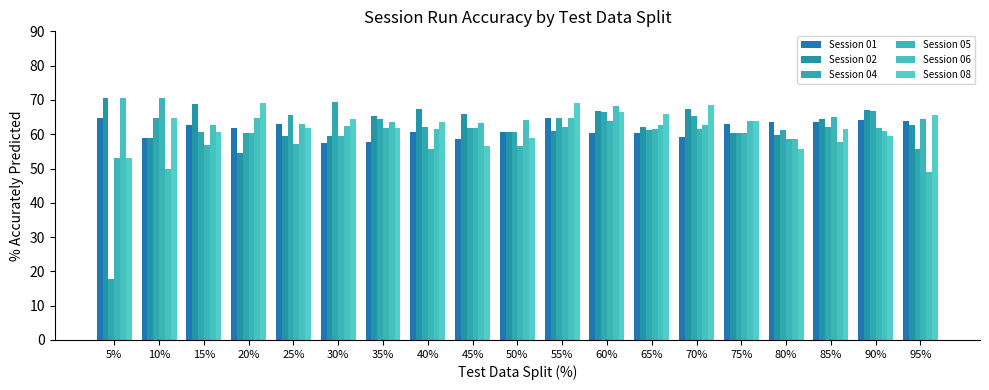

Read the Session 06 value at 95%.

49.1